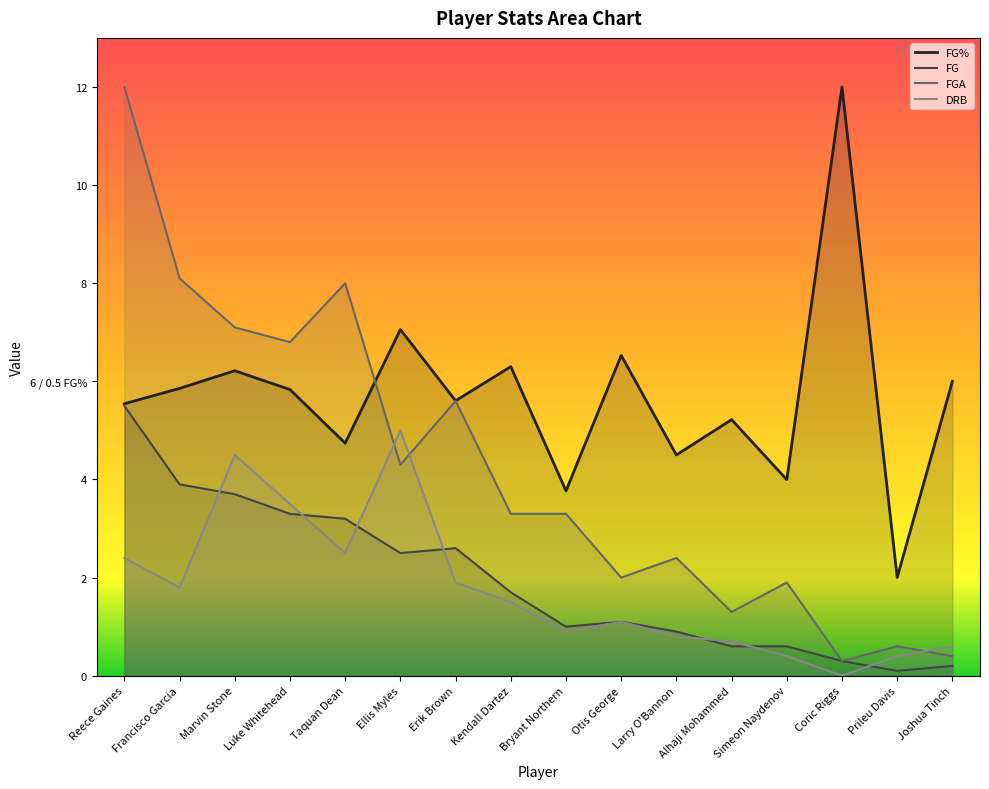

The value of FG at Kendall Dartez is 1.7. True or false?

True